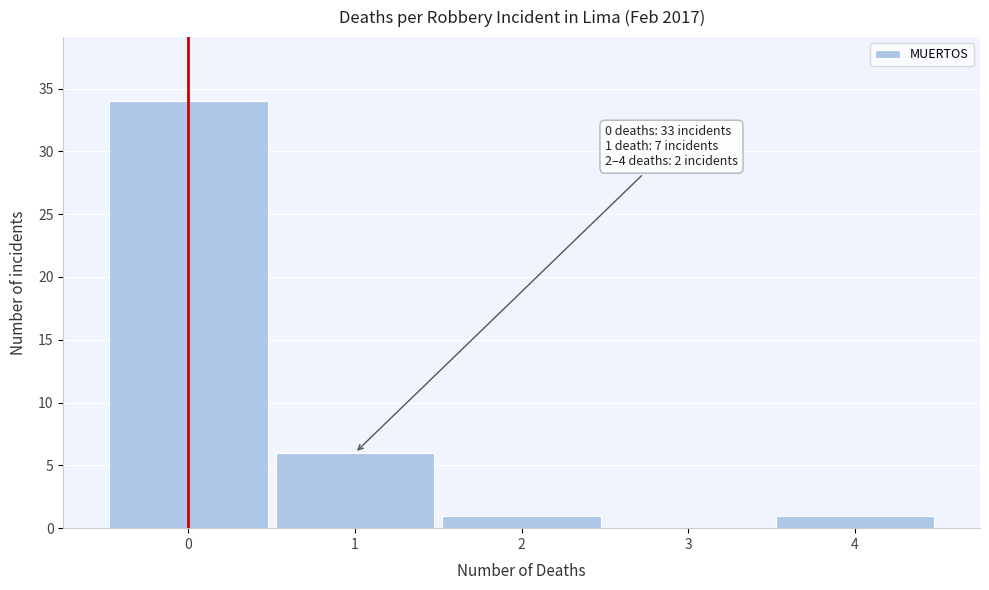

Reading left to right, extract all data points from this chart.

0=34	1=6	2=1	3=0	4=1